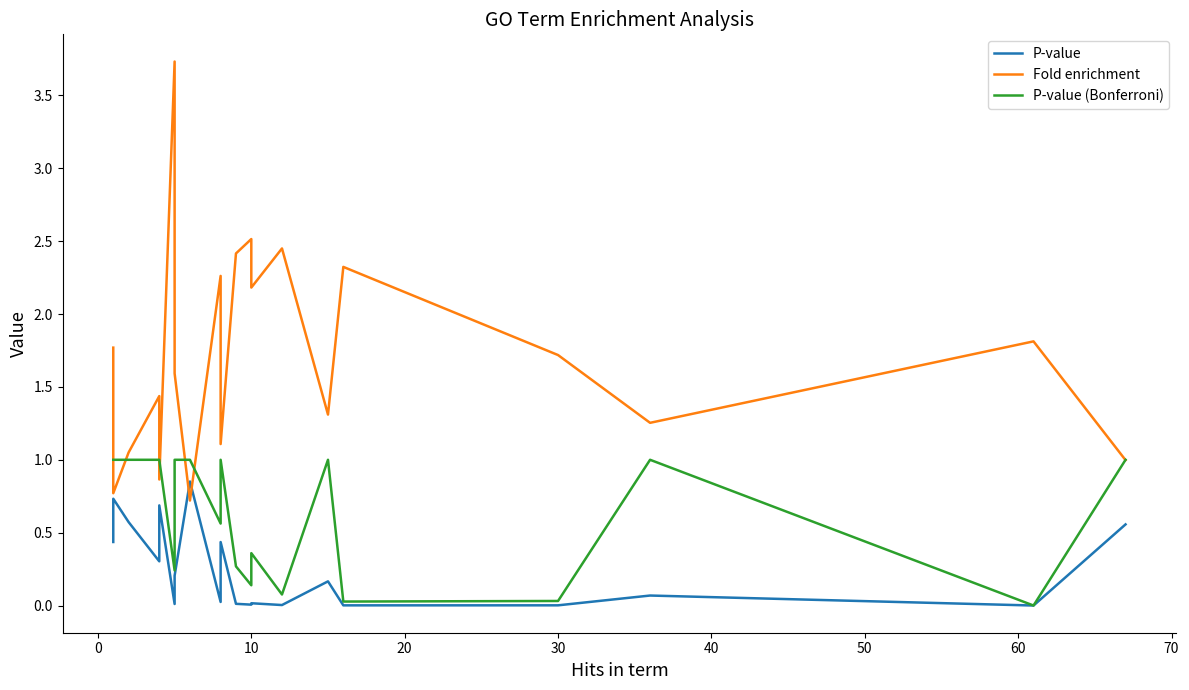

In Fold enrichment, how many points are lower than both neighbors (excluding endpoints)?

7